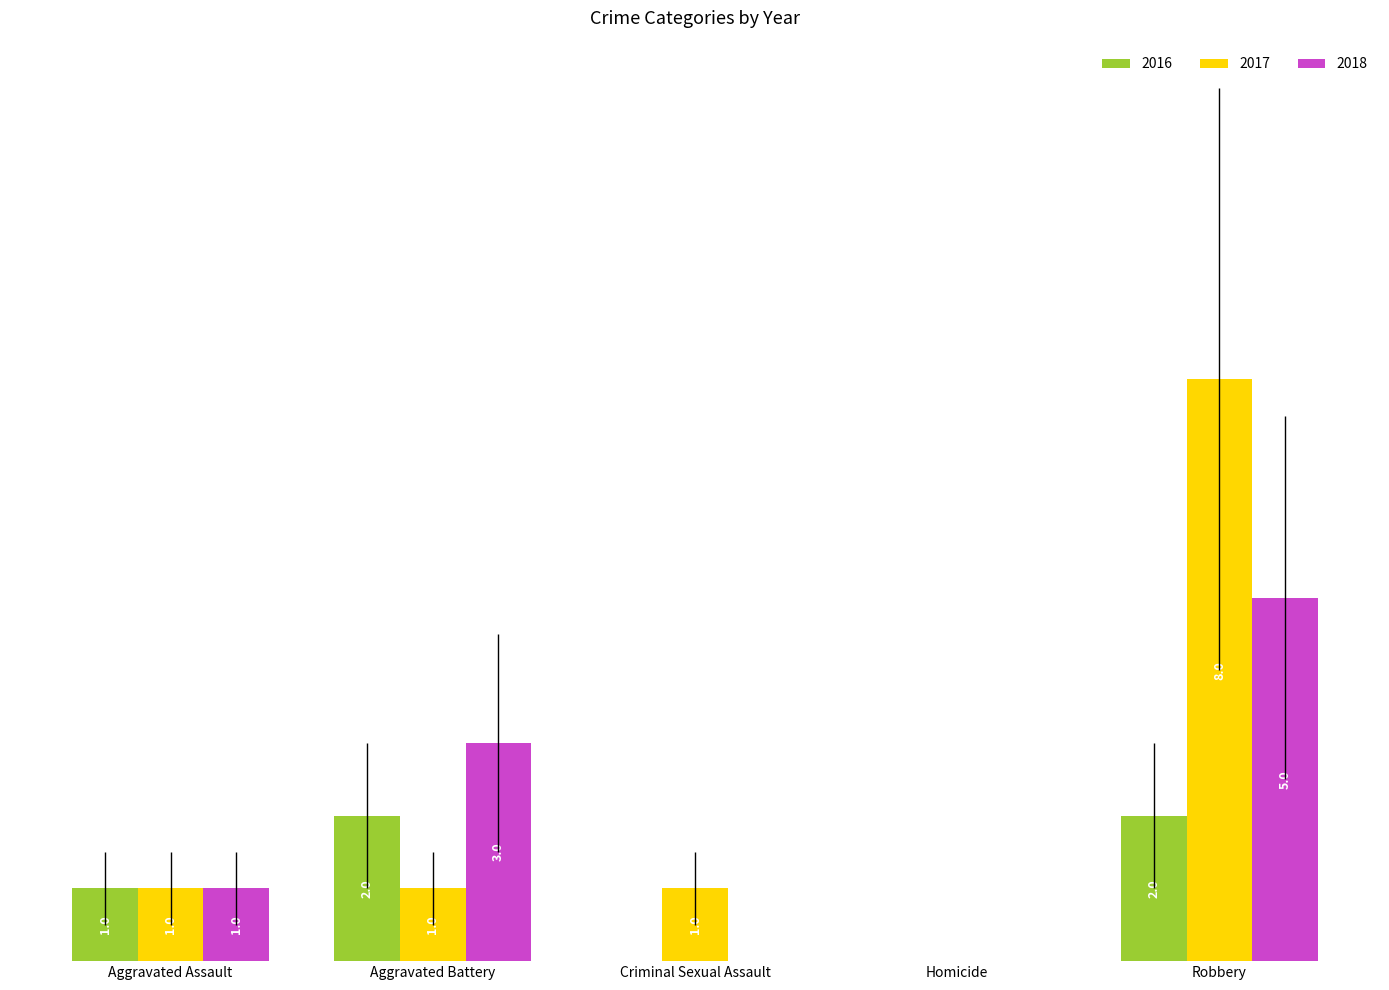

Where is 2018 nearest to the value 2?

Aggravated Assault